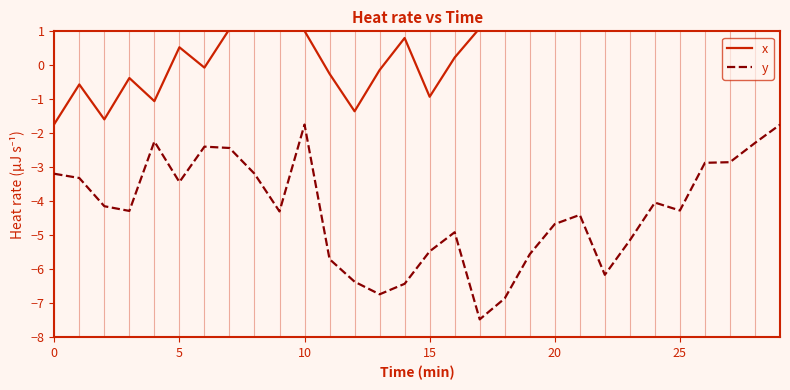

True or false: y and x cross at least once.

False